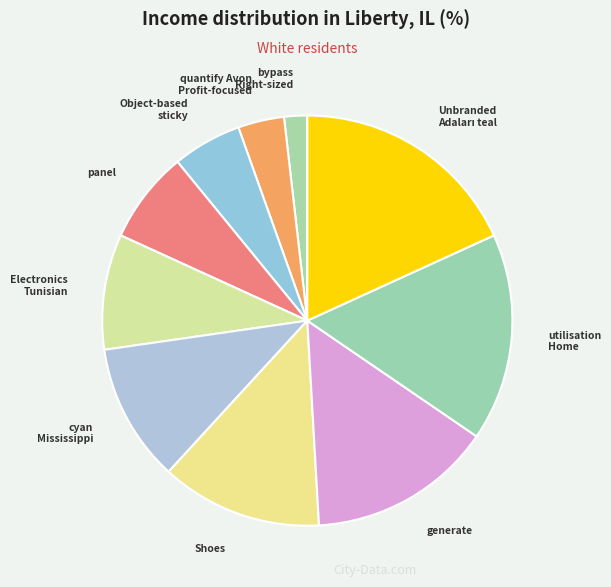

Is there any slice that represents more than half of the pie?

No